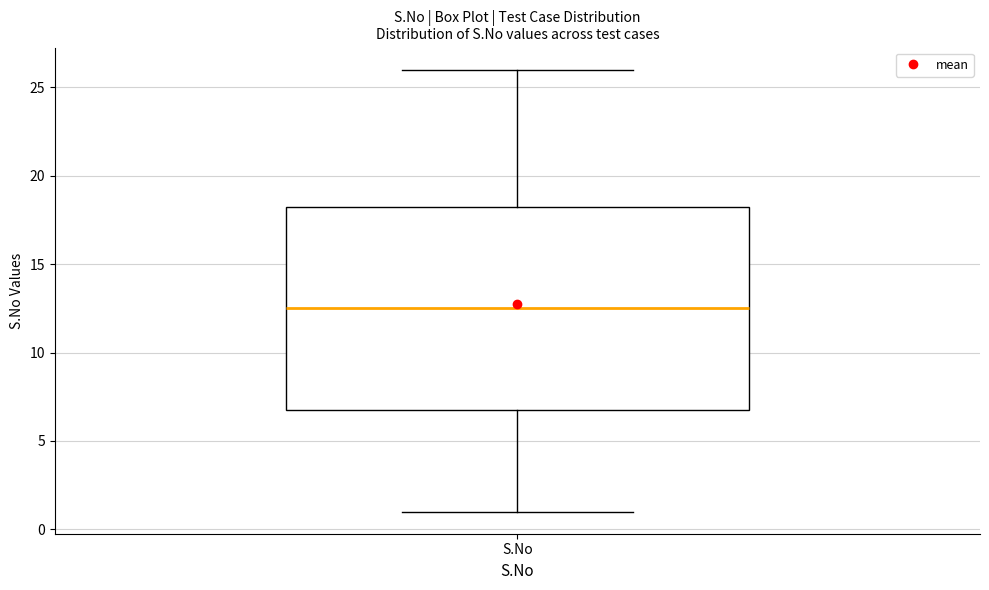

Where is the upper edge of the box for S.No on the y-axis? The values are not printed on the chart, so give them approximately, as read against the axis.

18.5